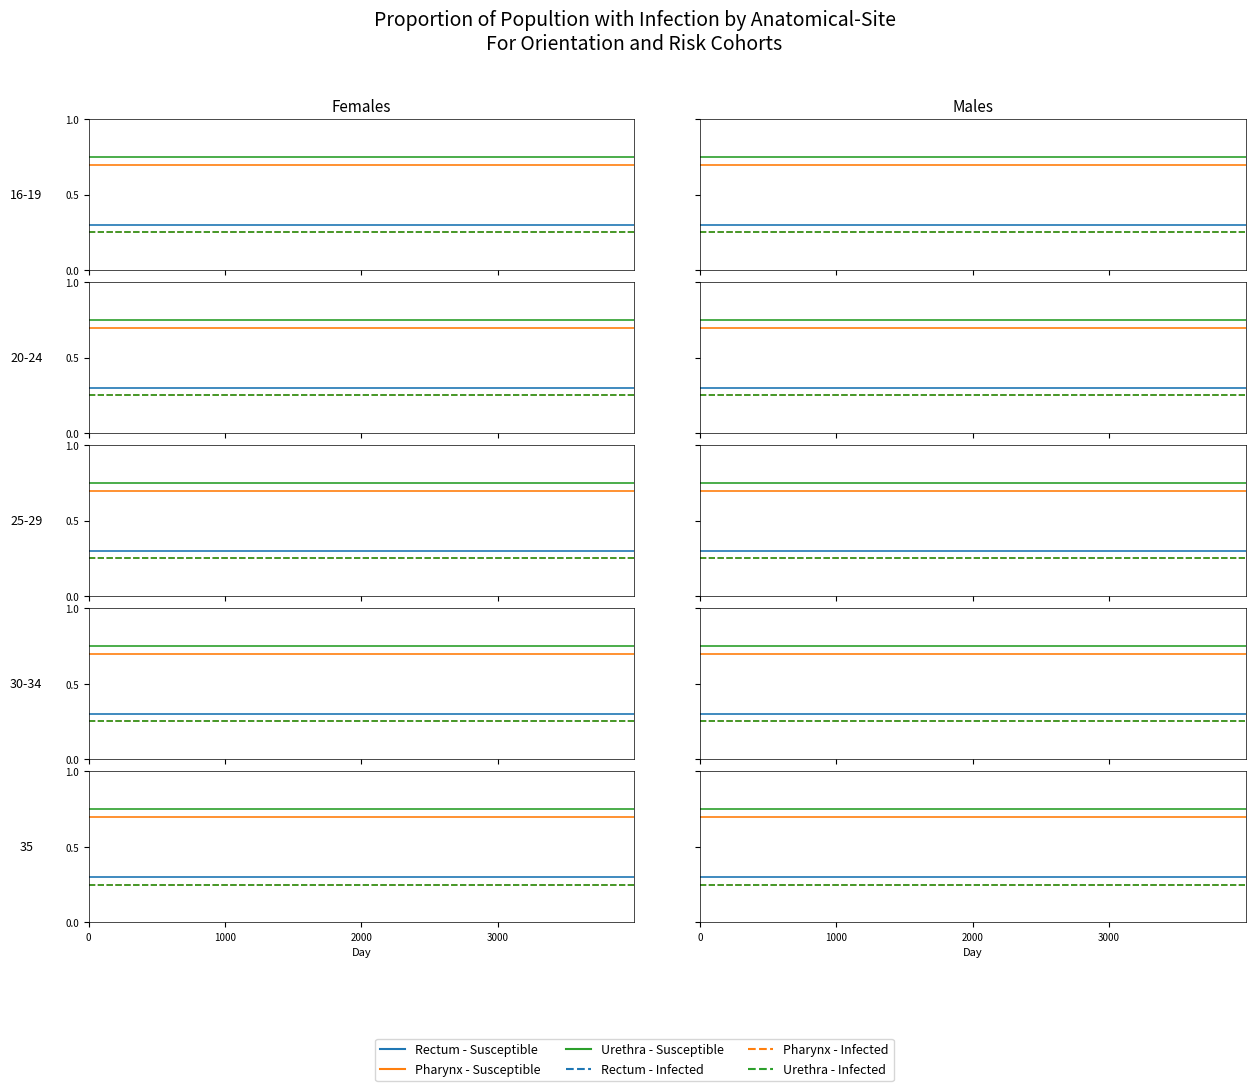

True or false: Urethra - Infected and Pharynx - Infected intersect in this chart.

False